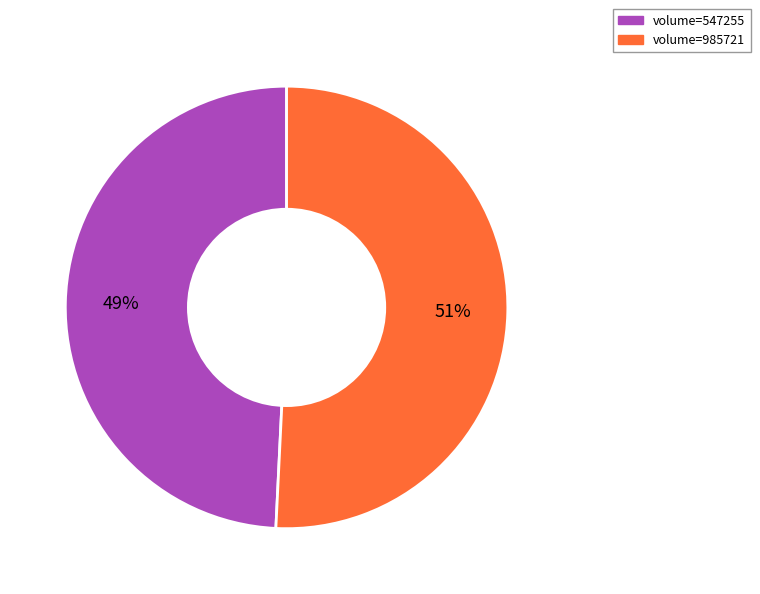

To the nearest percent, what is the average slice percentage?

50%